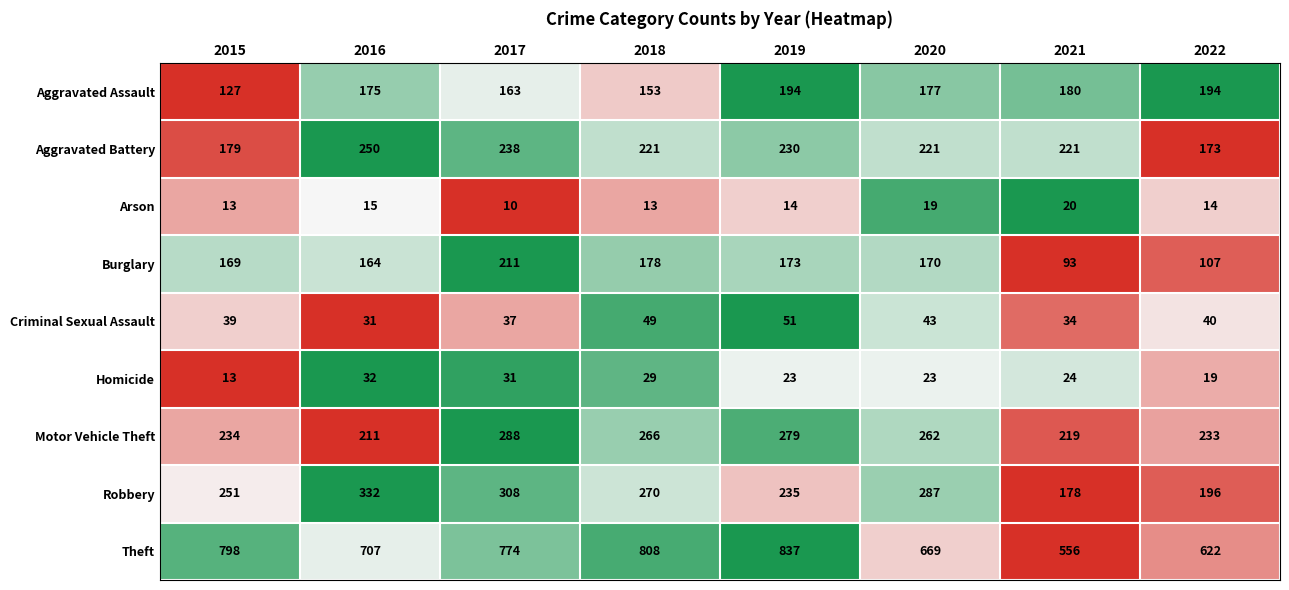

What is the total value across all series at 2022?

1598